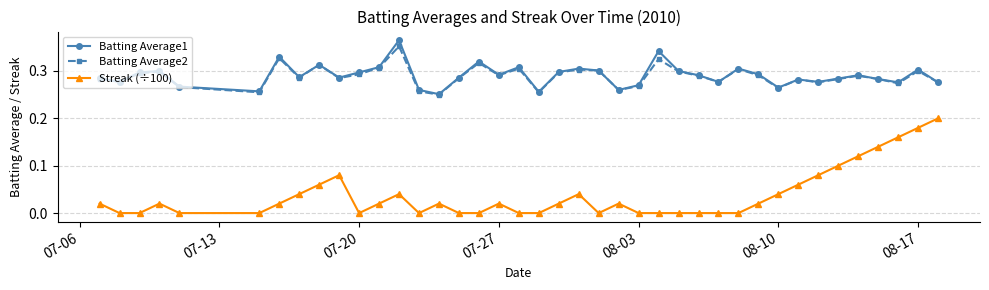

True or false: Batting Average2 and Streak (÷100) intersect in this chart.

False